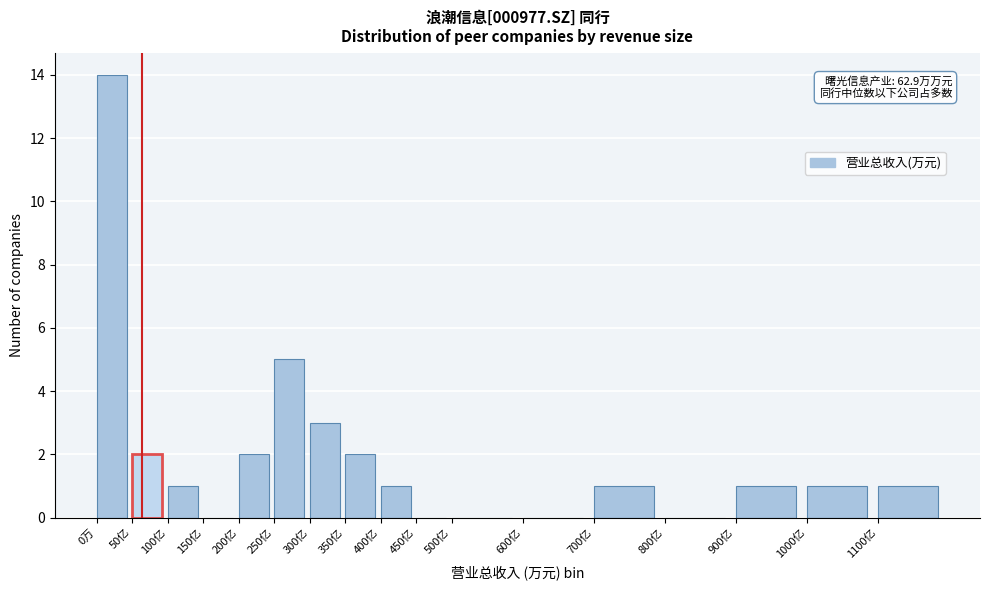

Reading left to right, what are all the values shown in this chart?

0万=14	50亿=2	100亿=1	150亿=0	200亿=2	250亿=5	300亿=3	350亿=2	400亿=1	450亿=0	500亿=0	600亿=0	700亿=1	800亿=0	900亿=1	1000亿=1	1100亿=1